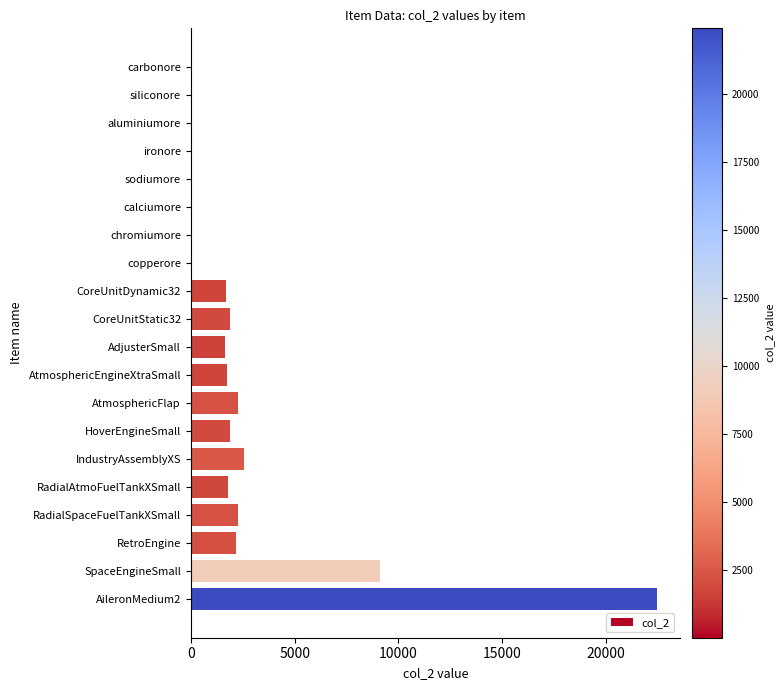

Where is the data nearest to the value 11224?

SpaceEngineSmall